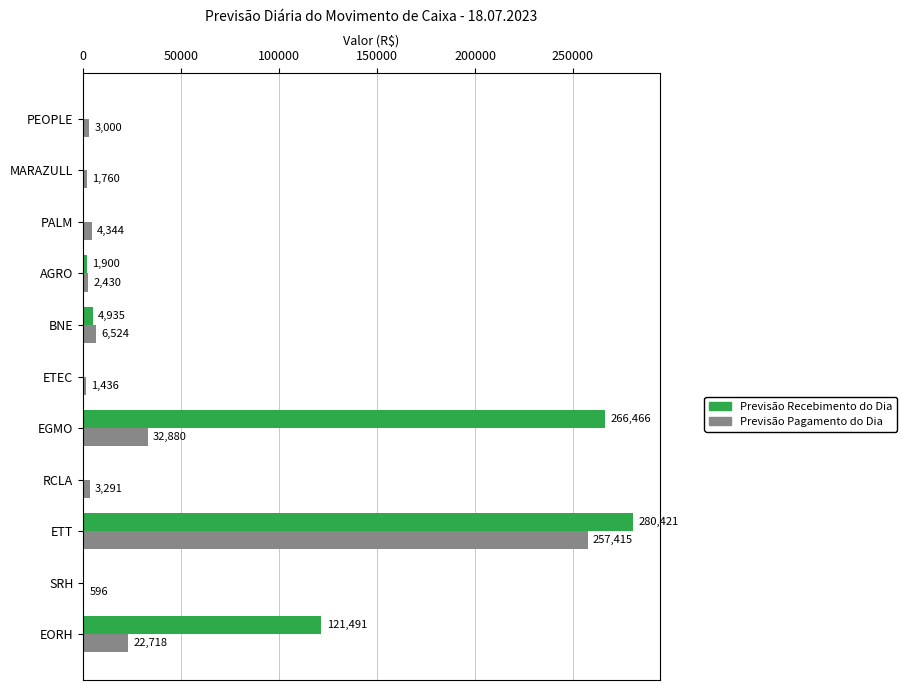

The Previsão Recebimento do Dia series shows 0.0 at PEOPLE. True or false?

True